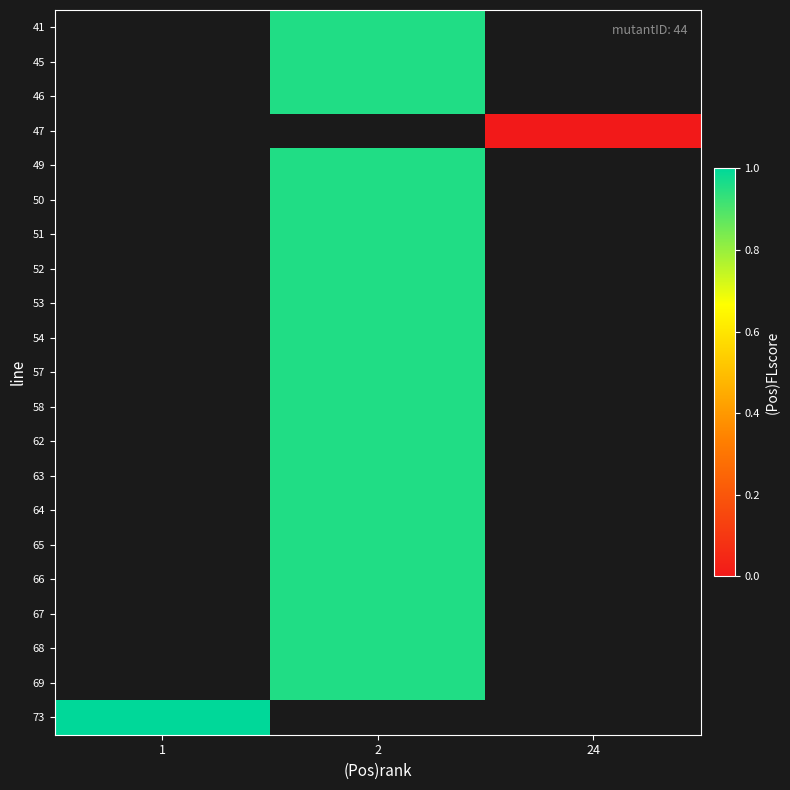

Read the 50 value at 2.

1.0